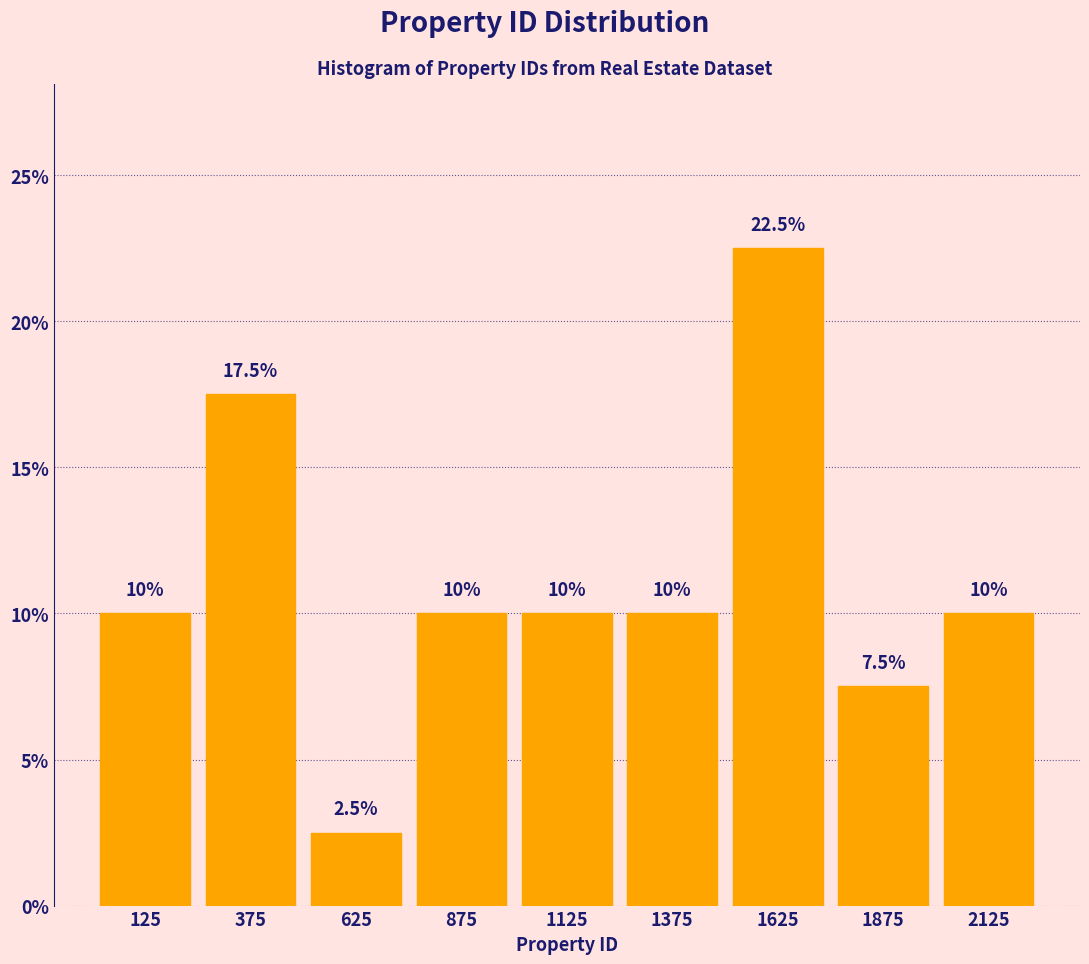

What is the height of the bar covering 500 to 750 on the x-axis?

2.5